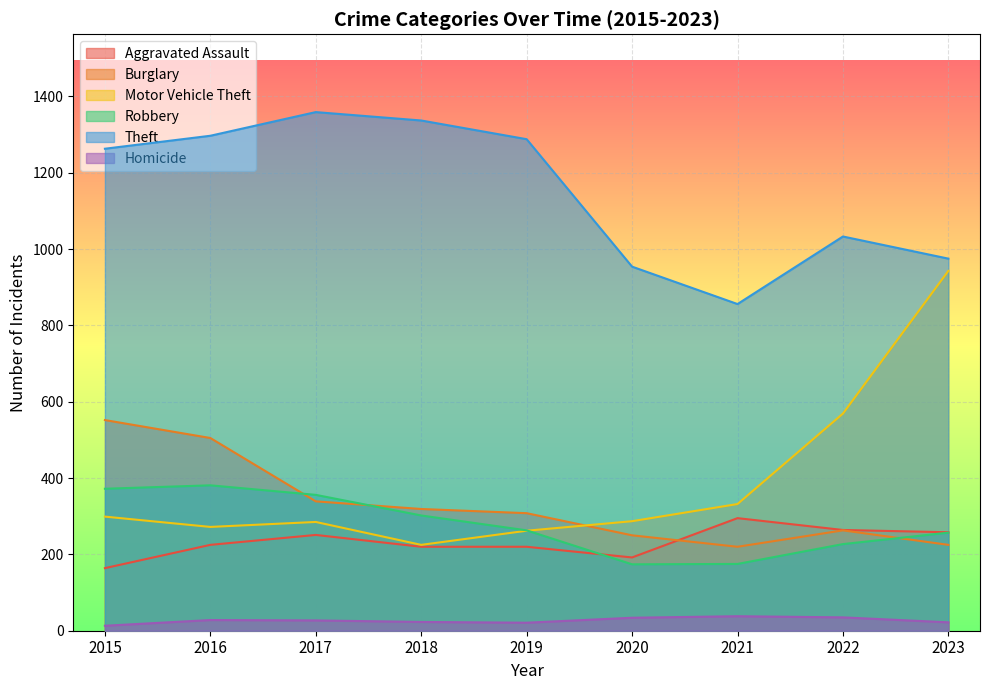

True or false: Aggravated Assault has a value of 258 at 2023.

True